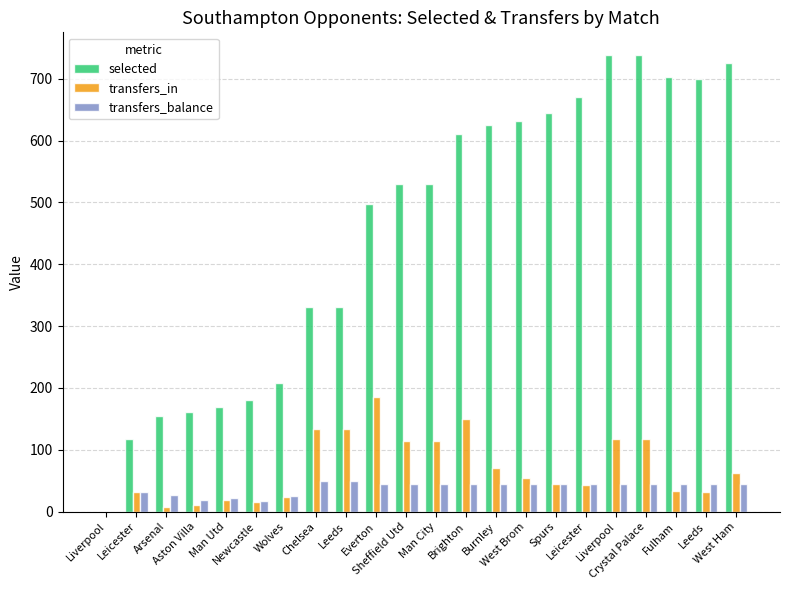

At which label does transfers_in first exceed 54?

Chelsea